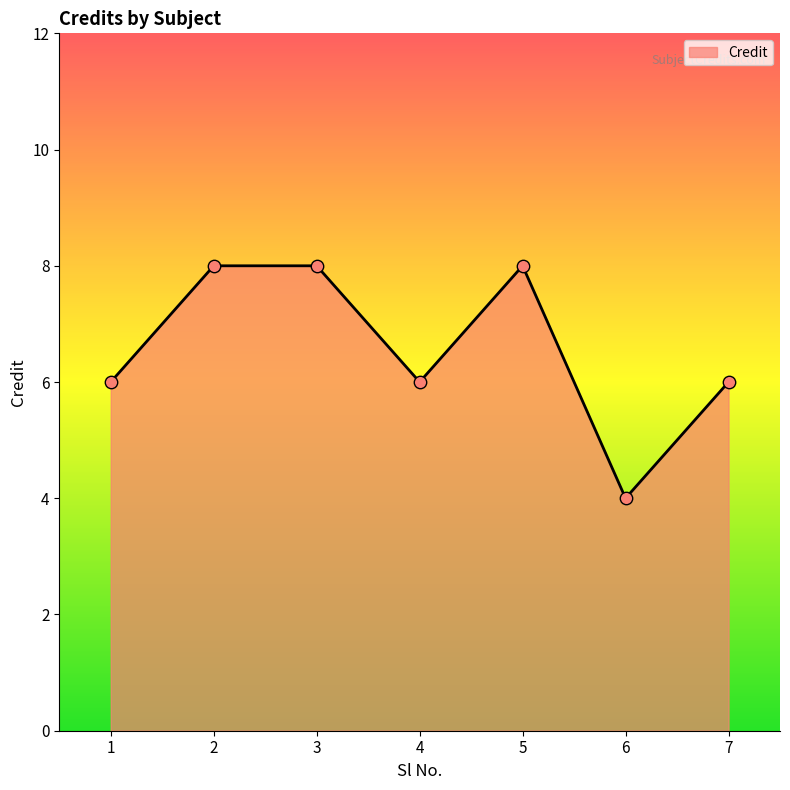

What is the ratio of the value at 2 to the value at 1?

1.3